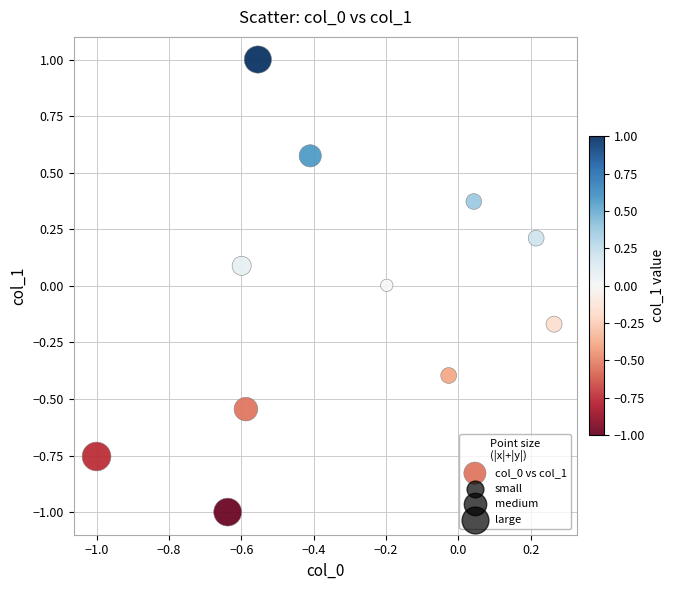

What is the average X value?

-0.3